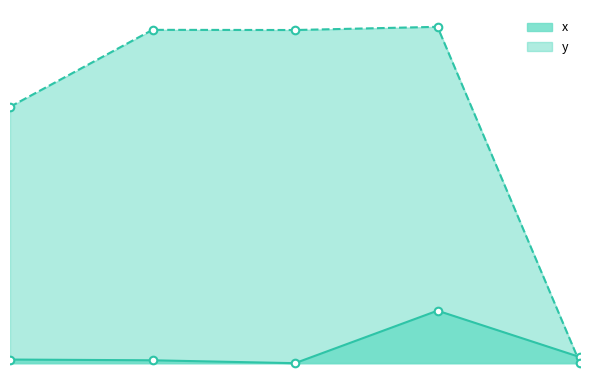

What are all the series names shown in the legend?

x, y